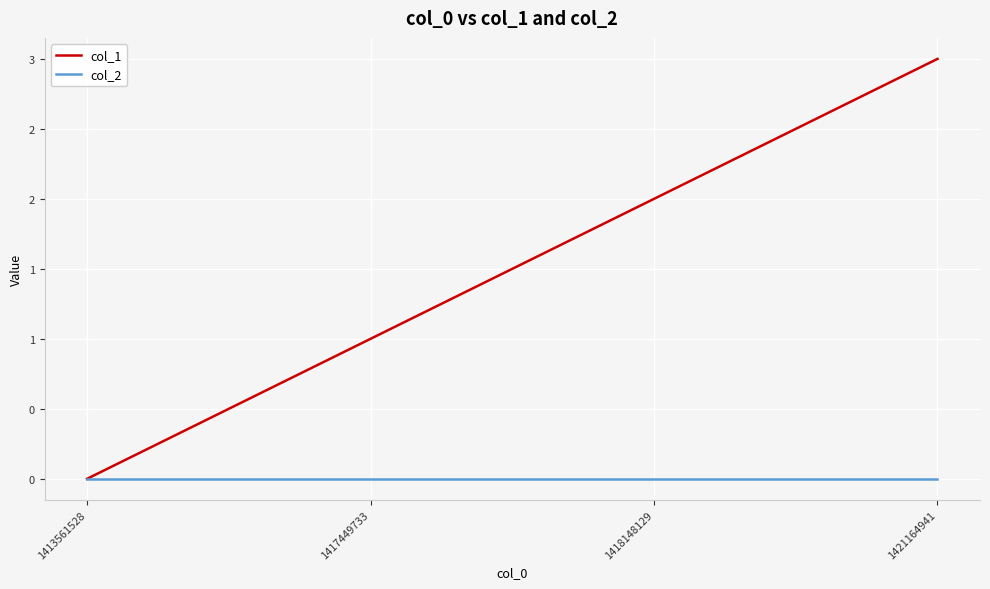

Between 1418148129 and 1413561528, which is larger?

1418148129